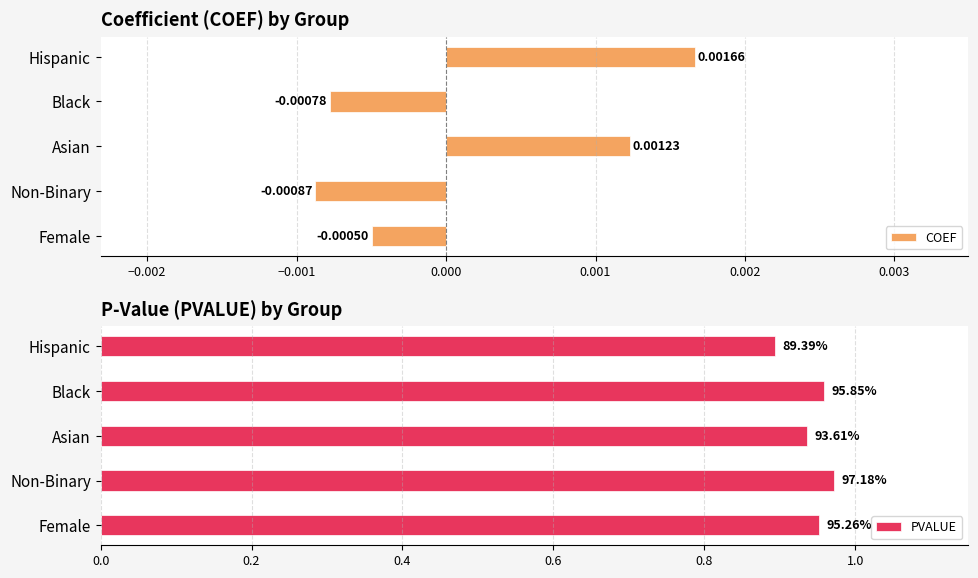

At which label does COEF reach its peak?

Hispanic